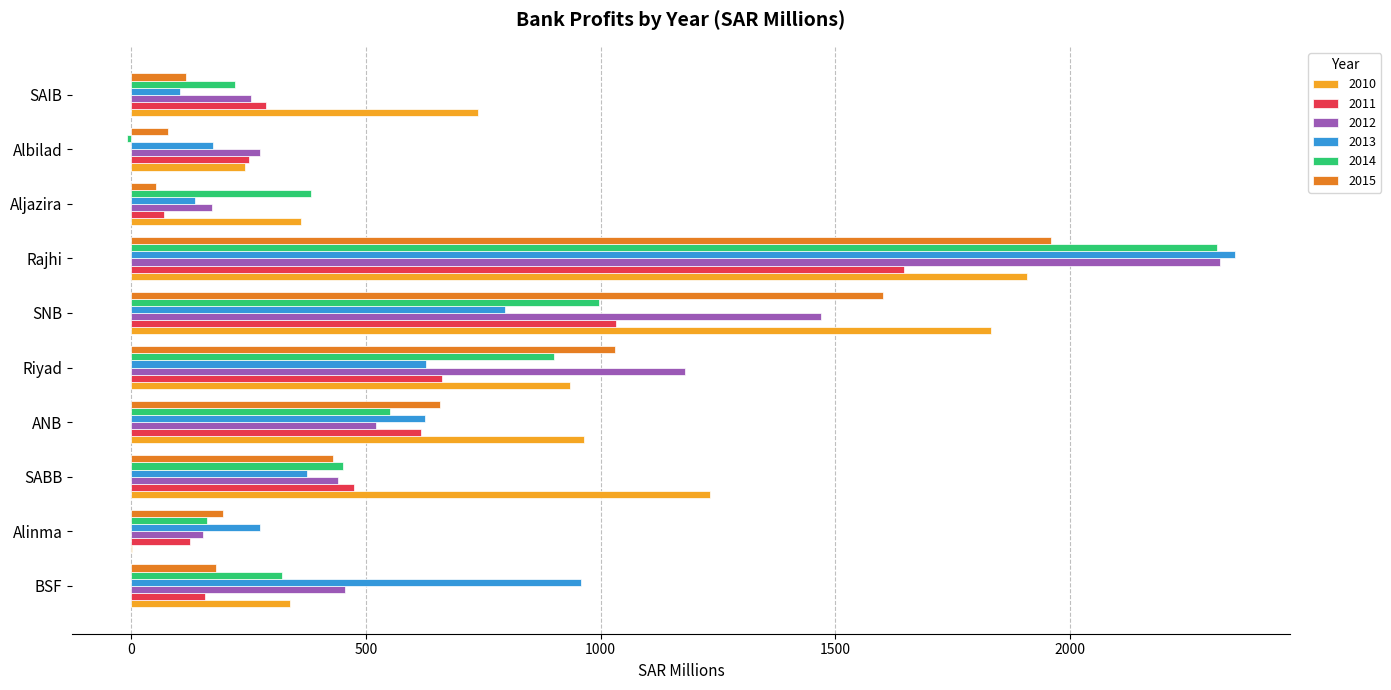

What is the sum of all 2015 values?

6302.6